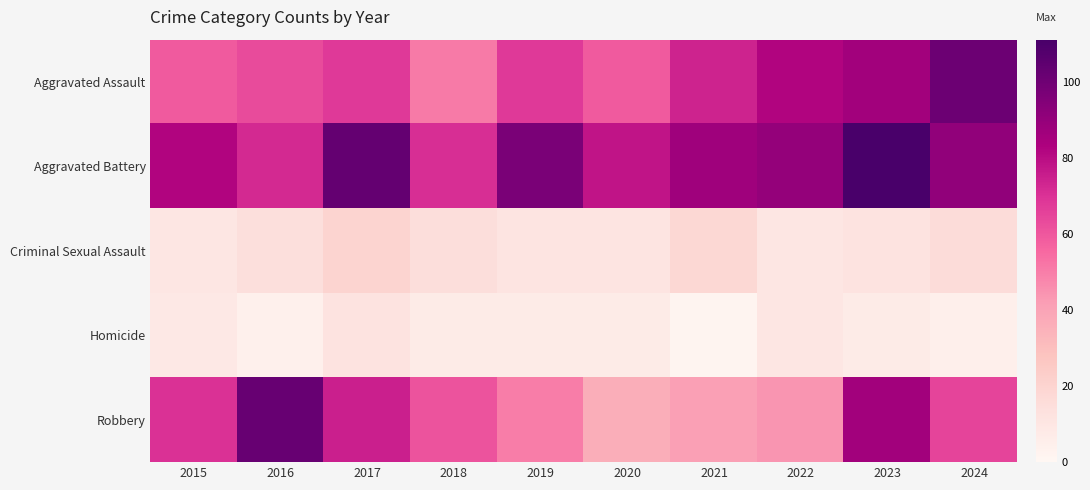

Which series has the largest range (max minus min)?

Robbery